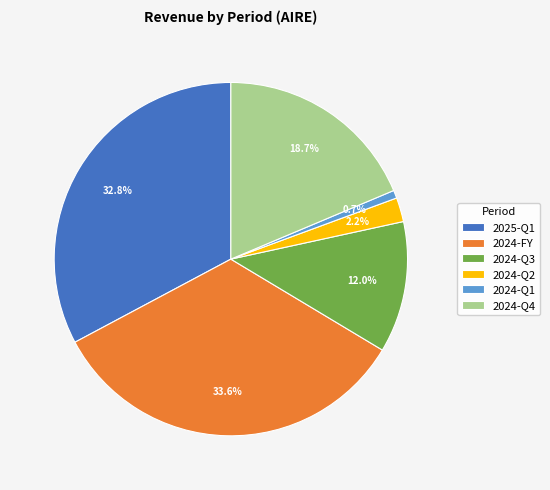

Does 2025-Q1 represent more than half of the total?

No